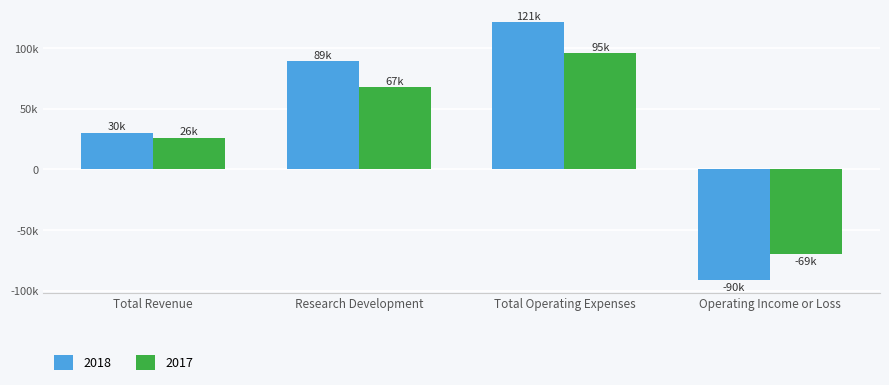

What position from the left is Operating Income or Loss?

4